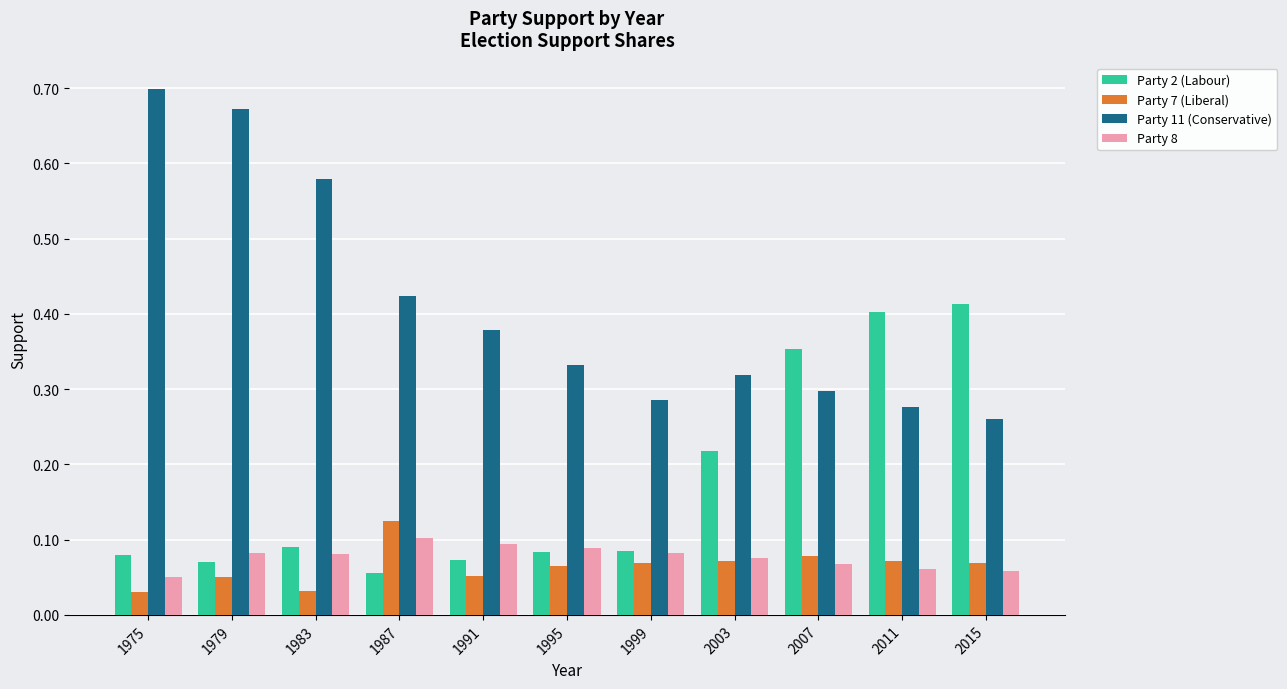

Which series has the widest spread of values?

Party 11 (Conservative)